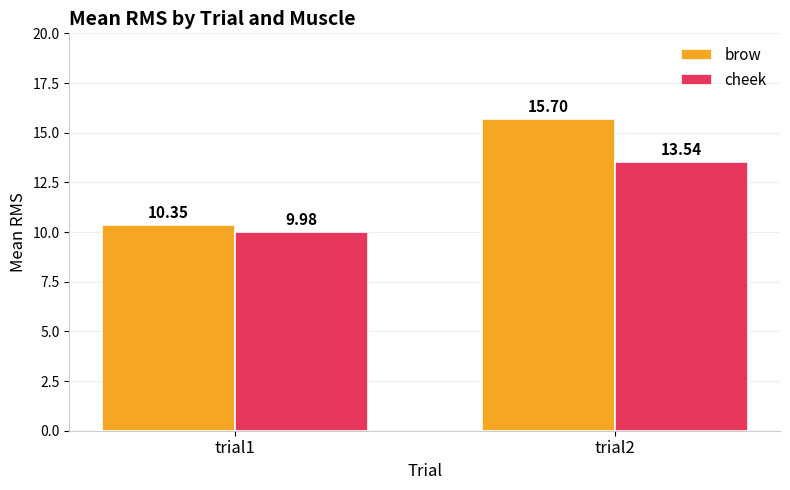

Is the value of brow at trial2 greater than the value of cheek at trial2?

Yes